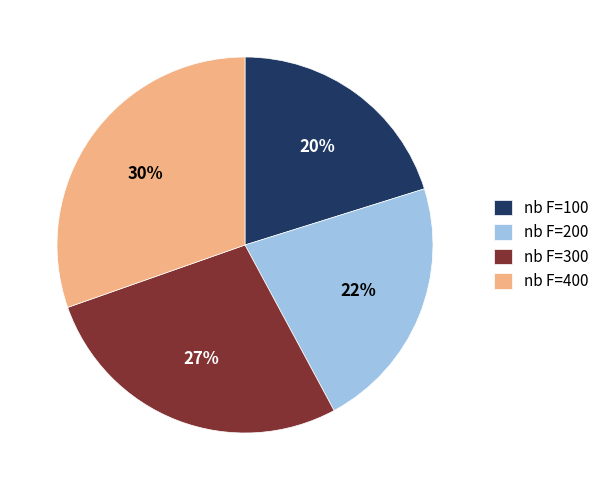

The nb F=100 slice represents 20% of the pie. True or false?

True